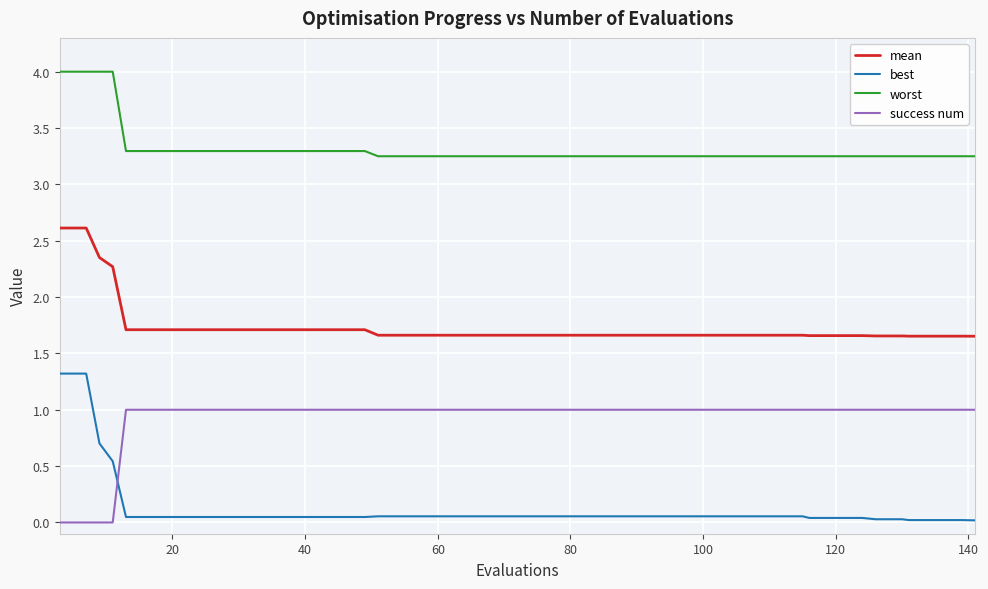

True or false: mean and worst intersect in this chart.

False